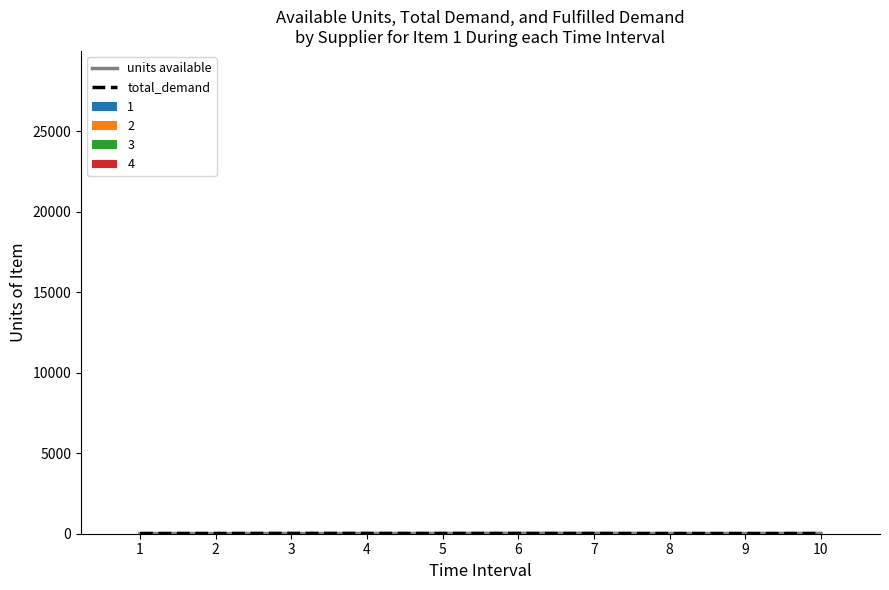

Which series has the widest spread of values?

units available